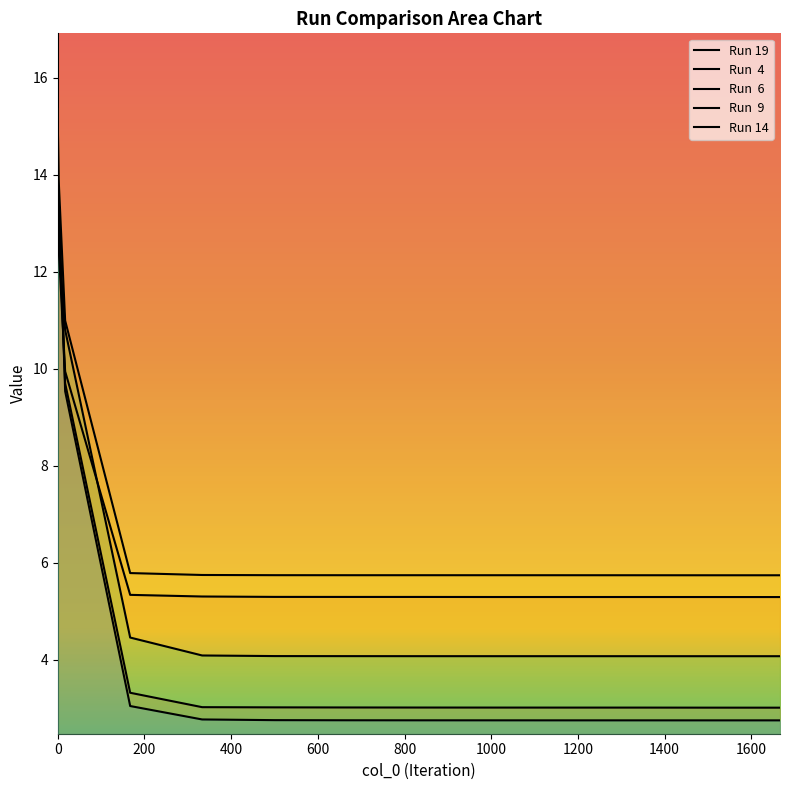

What is the value of the Mean point at the 4th from the left?

5.3